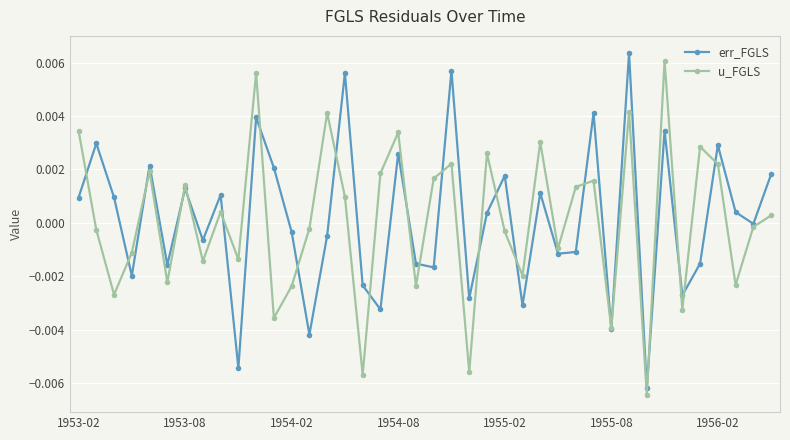

True or false: err_FGLS has more than 1 points higher than both neighbors.

True